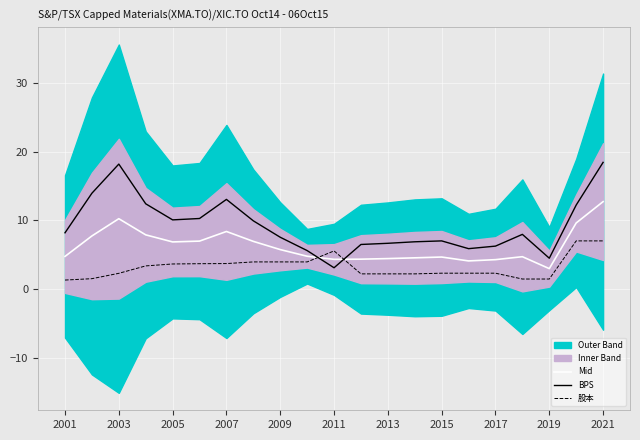

What is the value of the Mid point at the 4th from the left?

7.9